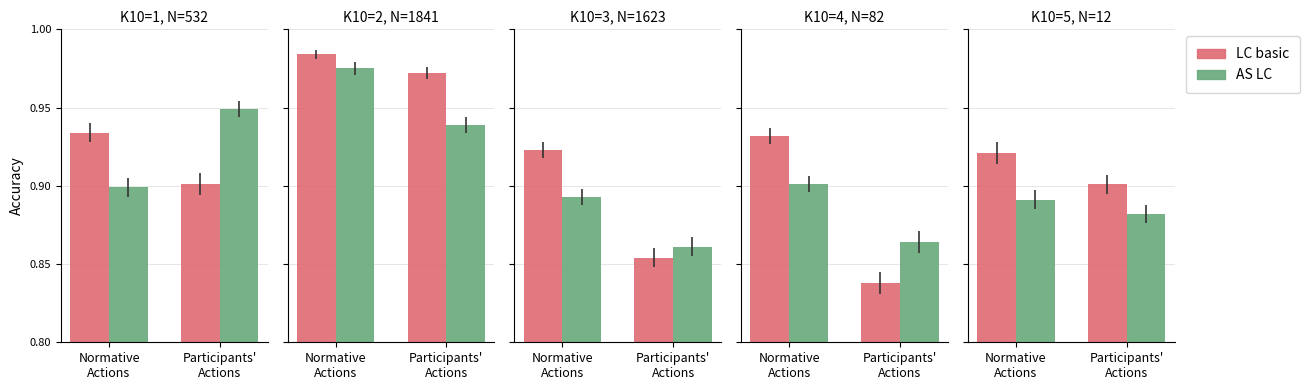

Rank the categories by LC basic value from highest to lowest.

Normative
Actions, Participants'
Actions